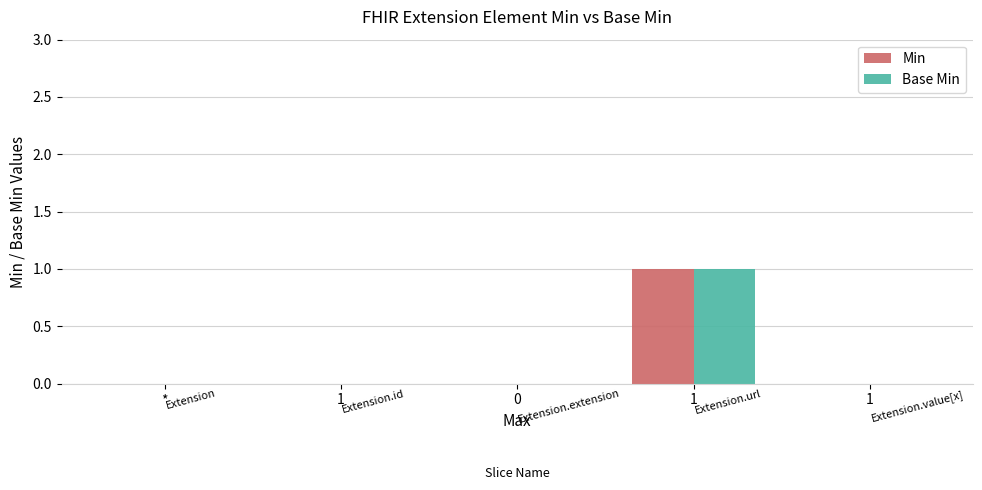

At which category does the chart reach its minimum across all series?

*